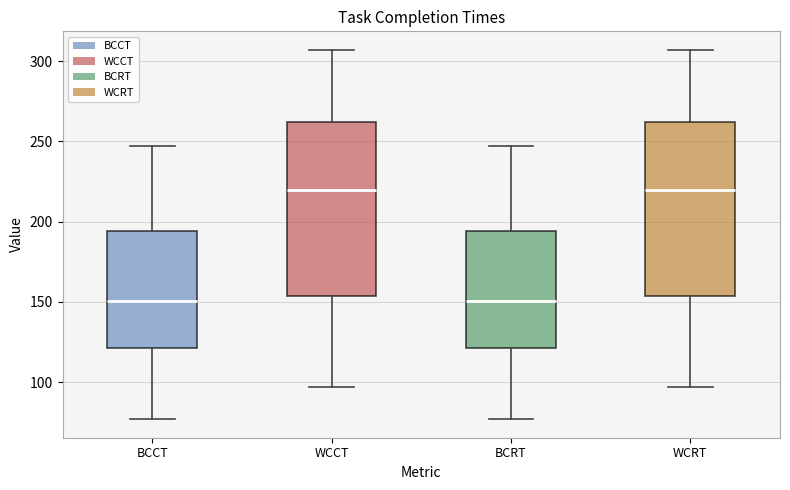

Where does the lower whisker of the box for BCCT end on the y-axis? The values are not printed on the chart, so give them approximately, as read against the axis.

75